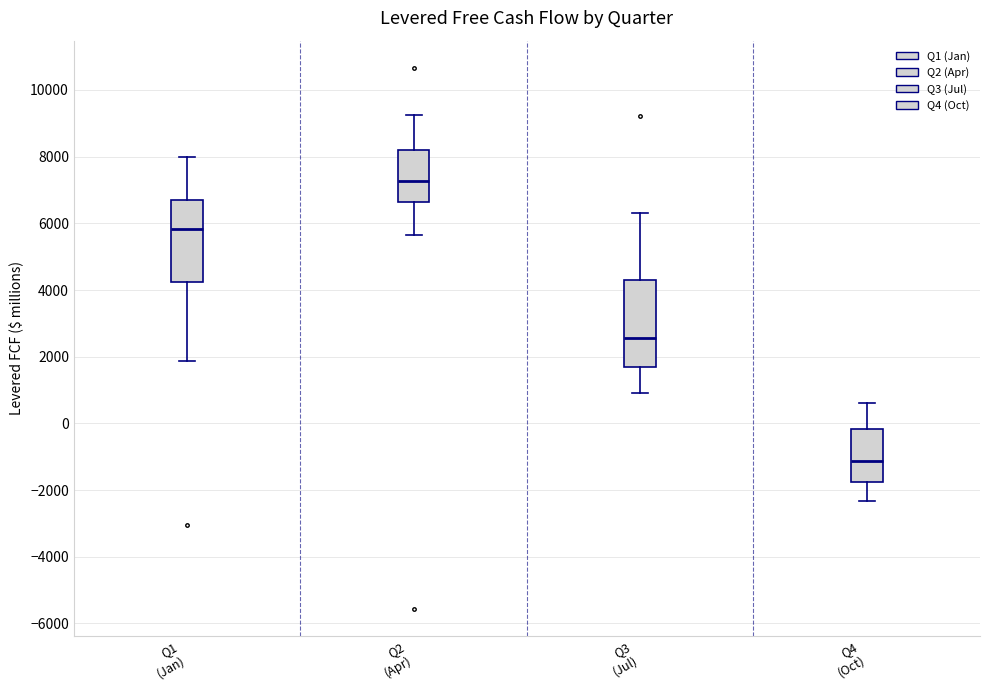

Which box's median line is the highest?

Q2 (Apr)